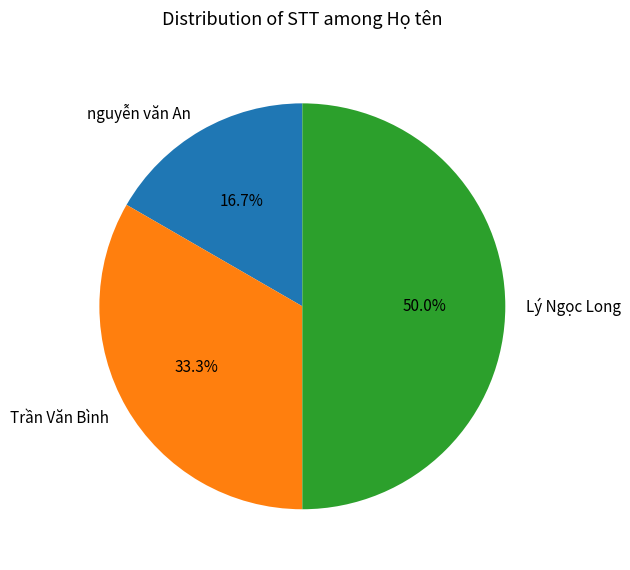

Is it true that Trần Văn Bình is 39% of the pie?

False